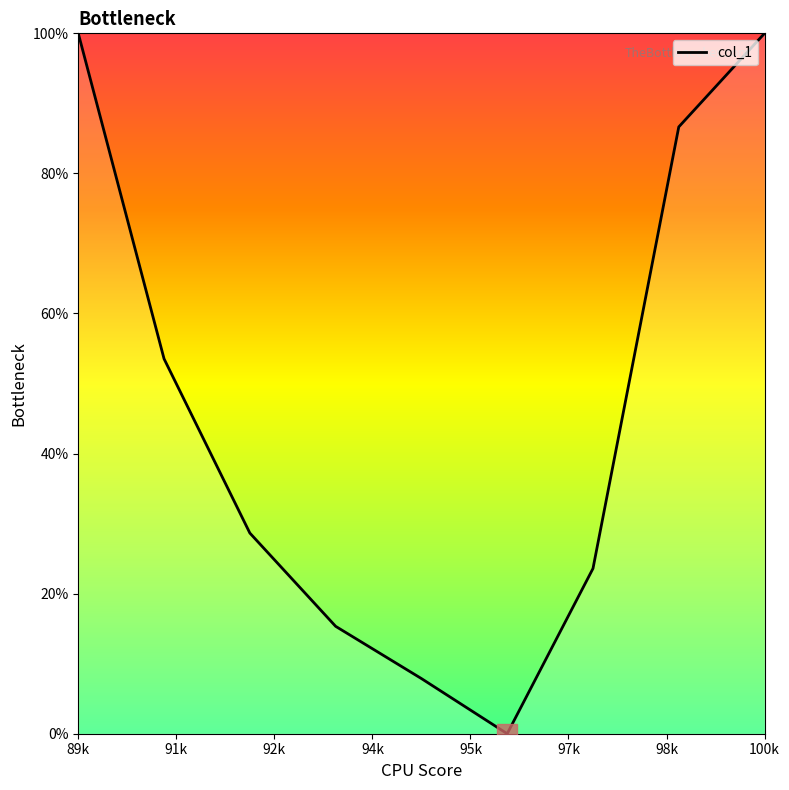

How many values are above zero?

8